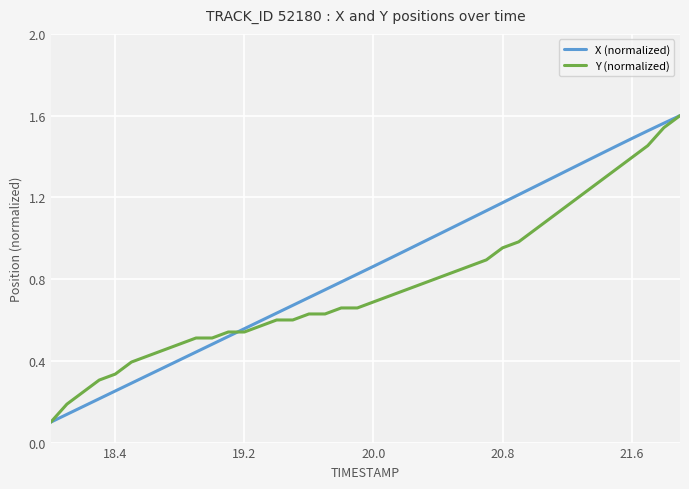

What are all the series names shown in the legend?

X (normalized), Y (normalized)